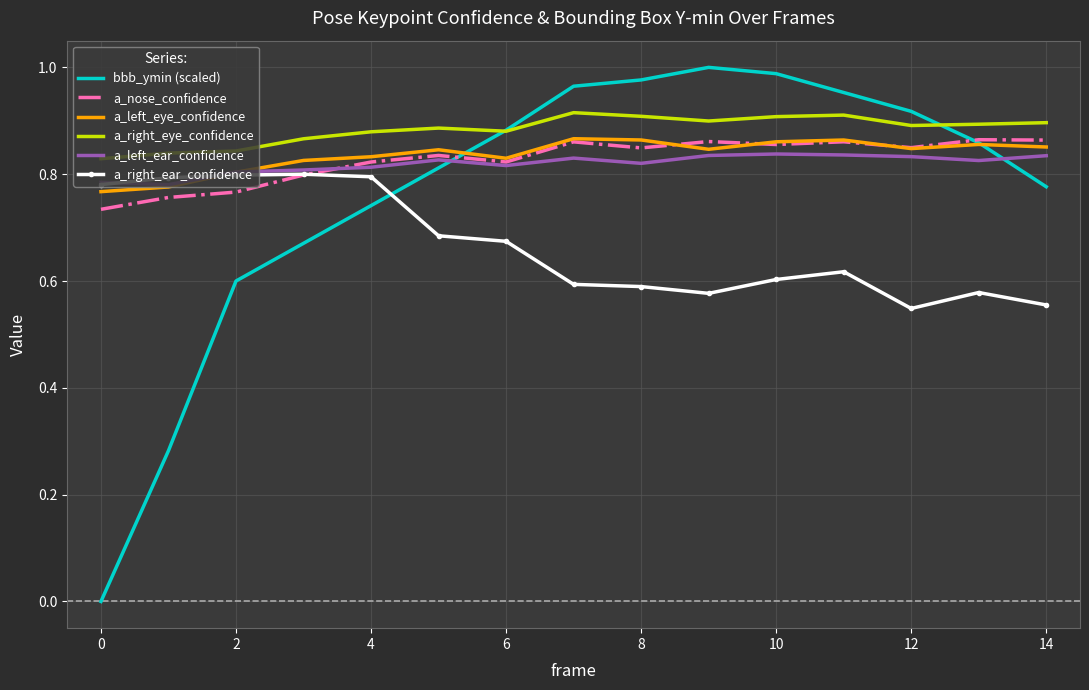

Which series has the widest spread of values?

bbb_ymin (scaled)